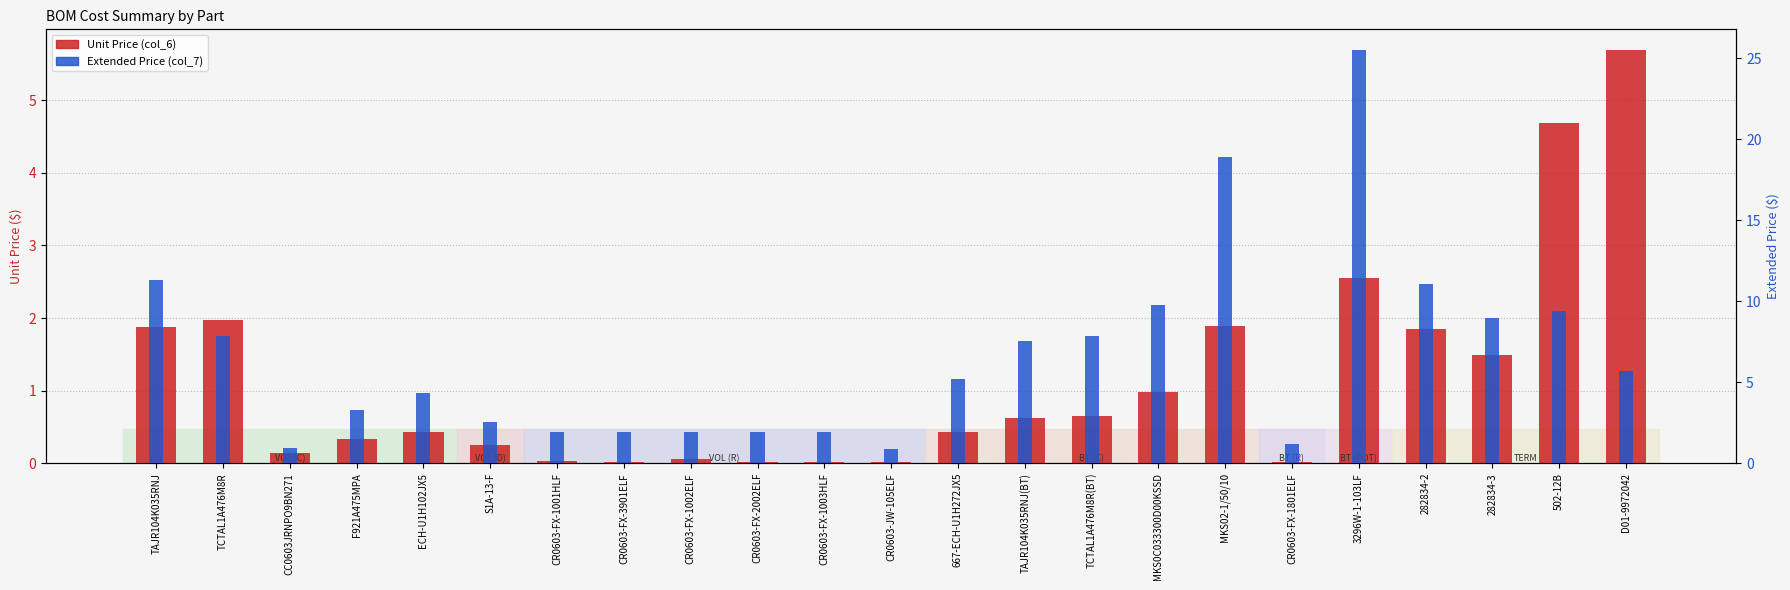

The Unit Price (col_6) series shows 1.0 at MKS0C033300D00KSSD. True or false?

True